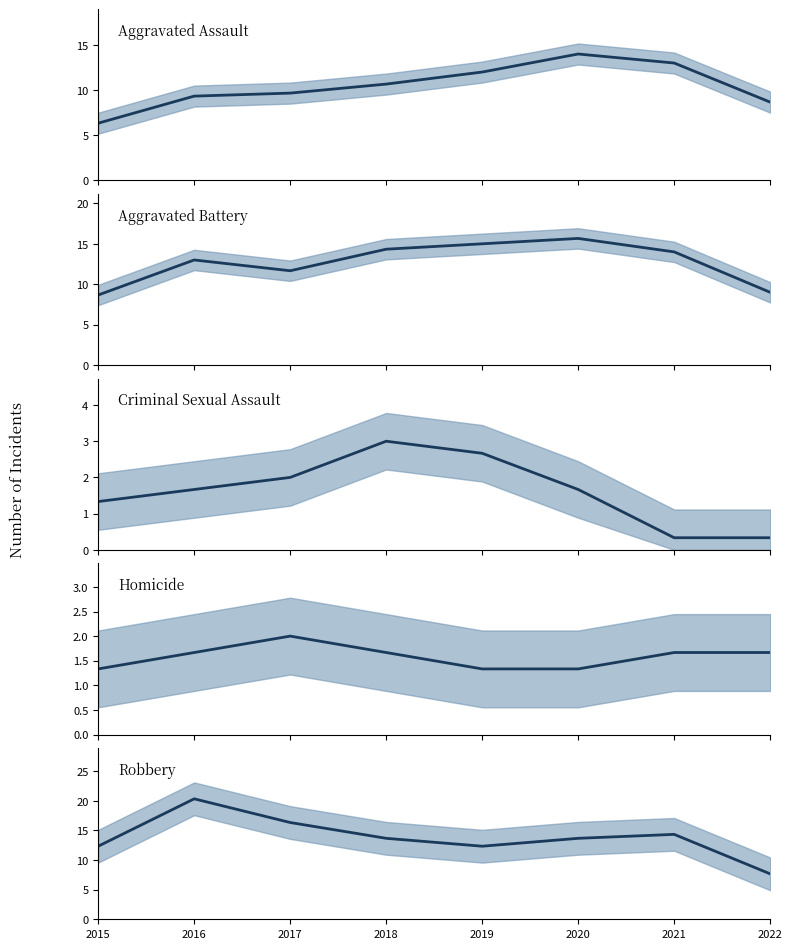

What is the sum of the Criminal Sexual Assault (trend) values at 2015 and 2016?

3.0